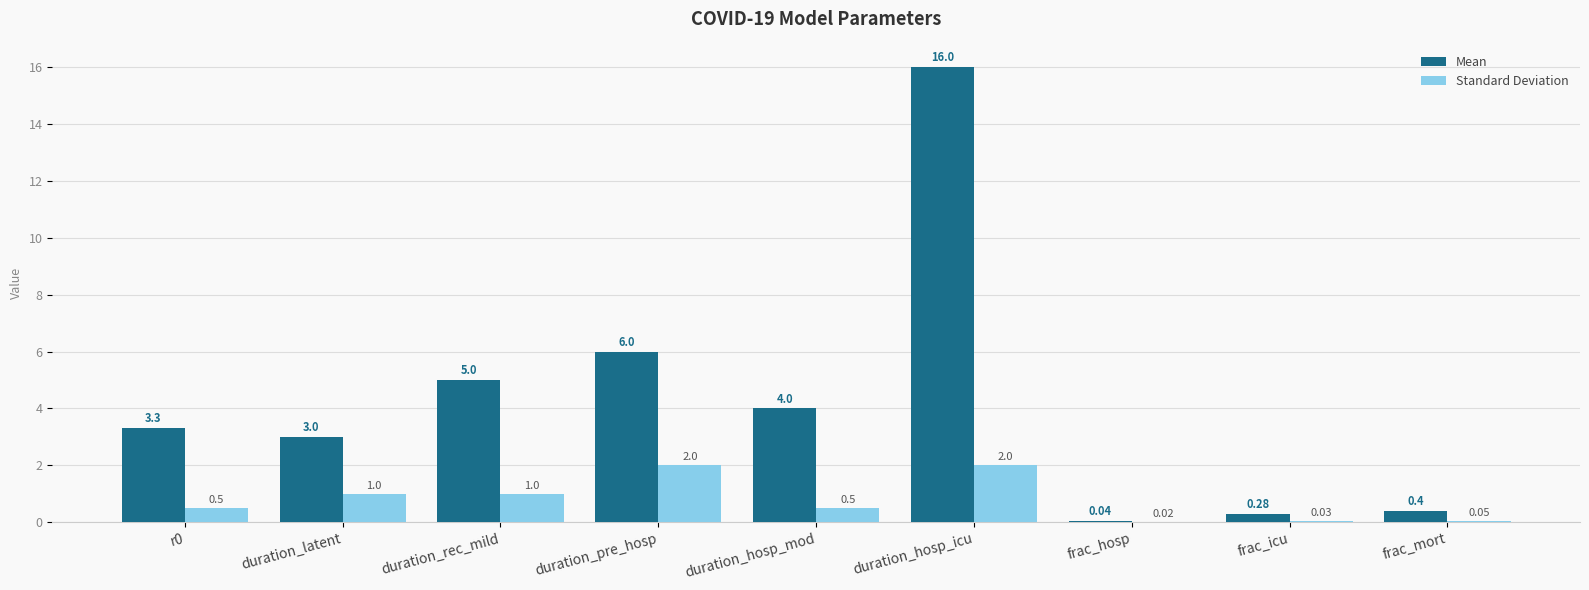

What is the sum of all Standard Deviation values?

7.1